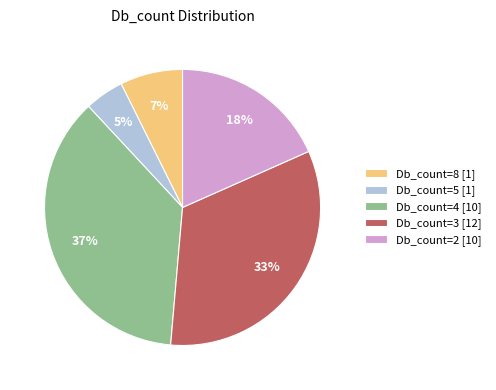

To the nearest percent, what percentage of the pie is Db_count=2 [10]?

18%